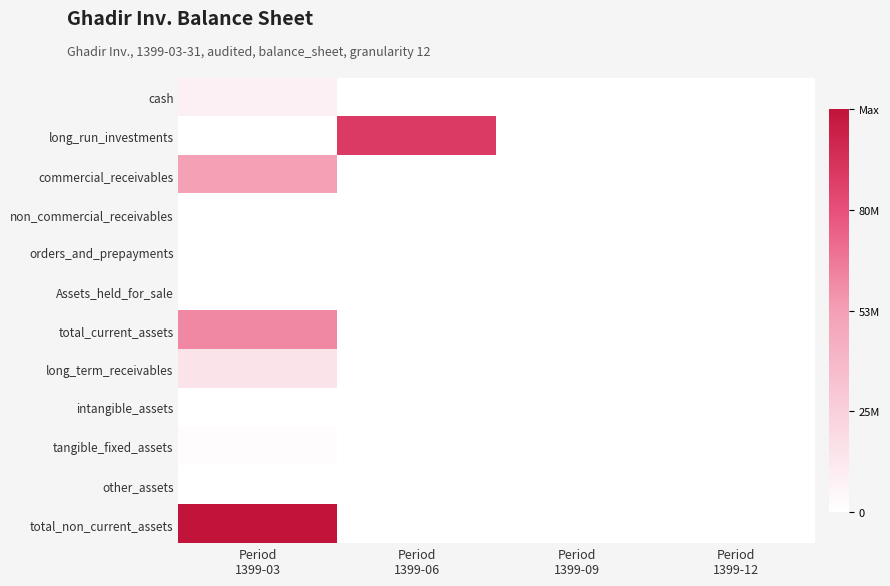

Reading right to left, extract all data points from this chart.

cash: Period
1399-12=0	Period
1399-09=0	Period
1399-06=0	Period
1399-03=8546043
long_run_investments: Period
1399-12=0	Period
1399-09=0	Period
1399-06=88962122	Period
1399-03=72194
commercial_receivables: Period
1399-12=0	Period
1399-09=0	Period
1399-06=0	Period
1399-03=51913340
non_commercial_receivables: Period
1399-12=0	Period
1399-09=0	Period
1399-06=0	Period
1399-03=3851
orders_and_prepayments: Period
1399-12=0	Period
1399-09=0	Period
1399-06=0	Period
1399-03=2011
Assets_held_for_sale: Period
1399-12=0	Period
1399-09=0	Period
1399-06=0	Period
1399-03=377696
total_current_assets: Period
1399-12=0	Period
1399-09=0	Period
1399-06=0	Period
1399-03=60915135
long_term_receivables: Period
1399-12=0	Period
1399-09=0	Period
1399-06=0	Period
1399-03=15459724
intangible_assets: Period
1399-12=0	Period
1399-09=0	Period
1399-06=0	Period
1399-03=428
tangible_fixed_assets: Period
1399-12=0	Period
1399-09=0	Period
1399-06=0	Period
1399-03=1413801
other_assets: Period
1399-12=0	Period
1399-09=0	Period
1399-06=0	Period
1399-03=404965
total_non_current_assets: Period
1399-12=0	Period
1399-09=0	Period
1399-06=0	Period
1399-03=106241040